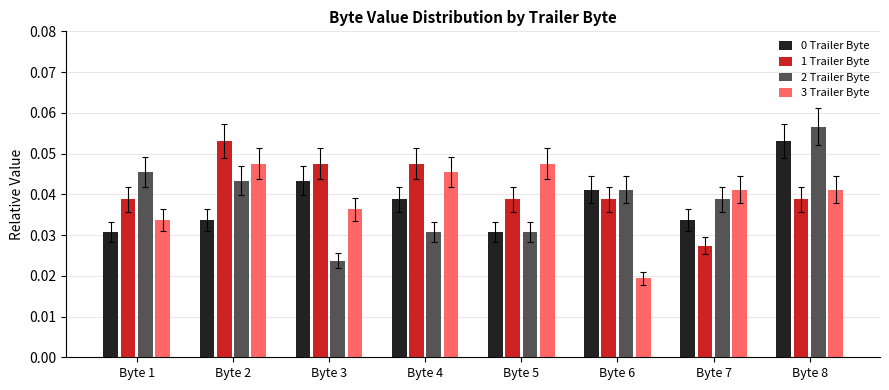

The 0 Trailer Byte series shows 0.1 at Byte 4. True or false?

False